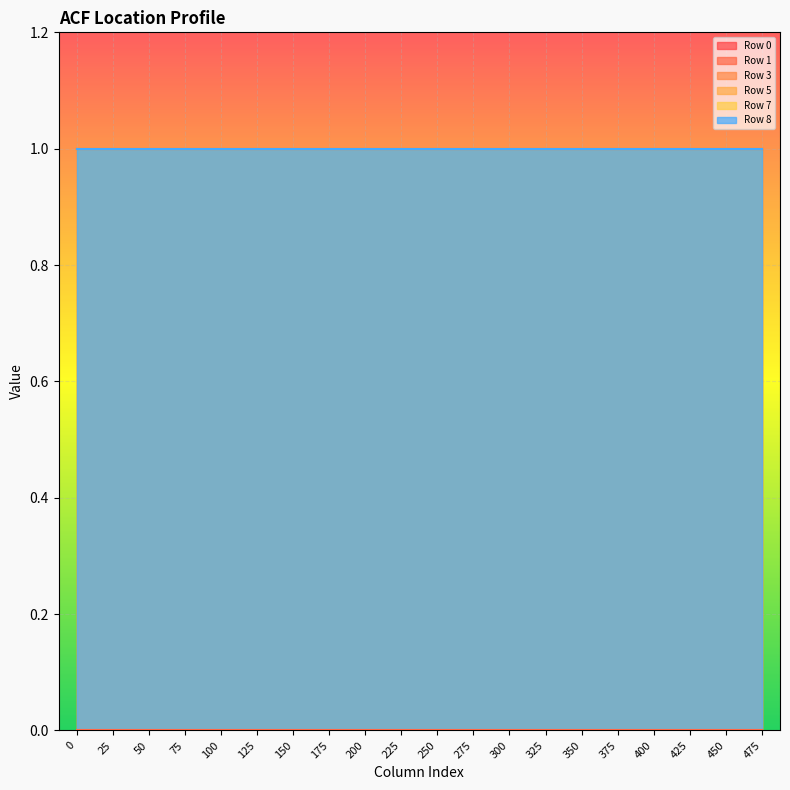

What are all the series names shown in the legend?

Row 0, Row 1, Row 3, Row 5, Row 7, Row 8